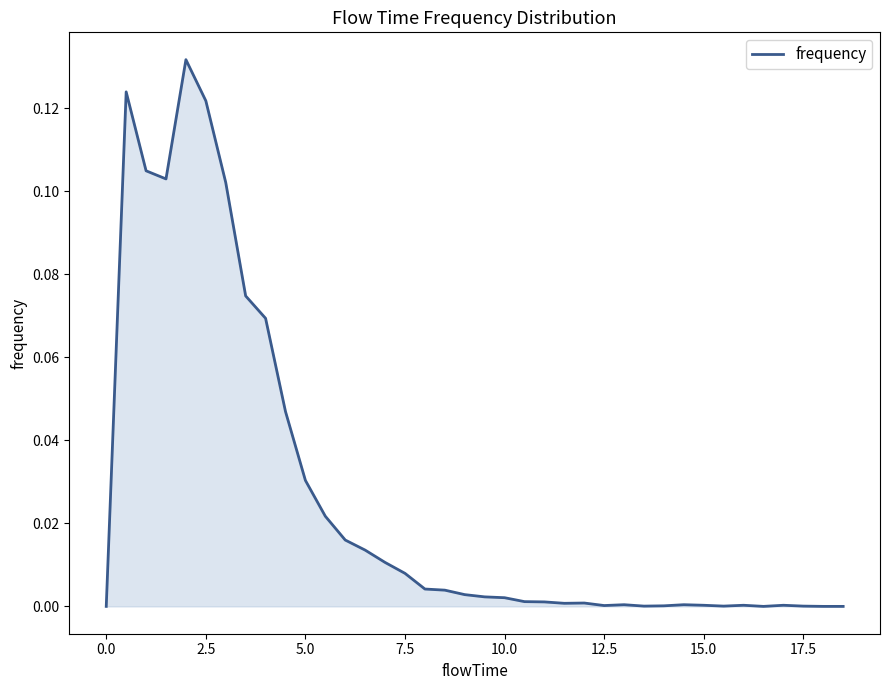

What is the sum of all values?

1.0